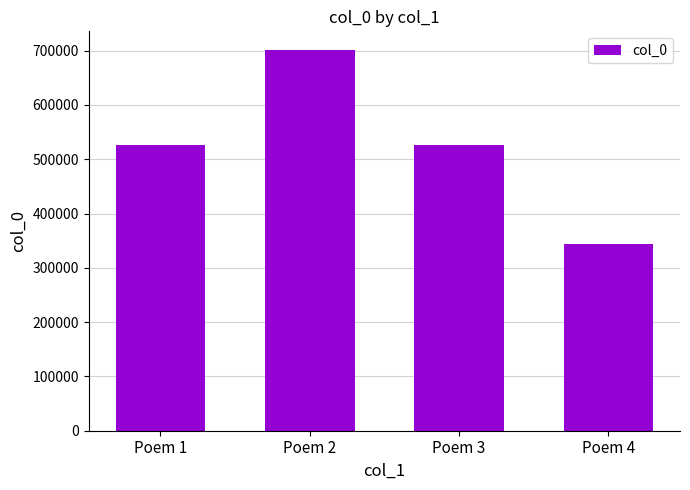

What is the smallest value displayed?

344244